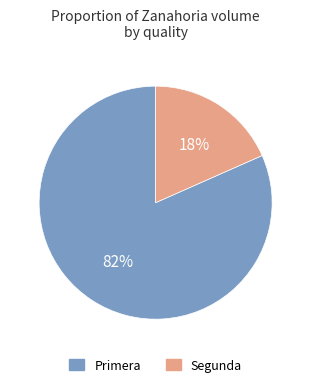

To the nearest percent, what is the combined percentage of Segunda and Primera?

100%